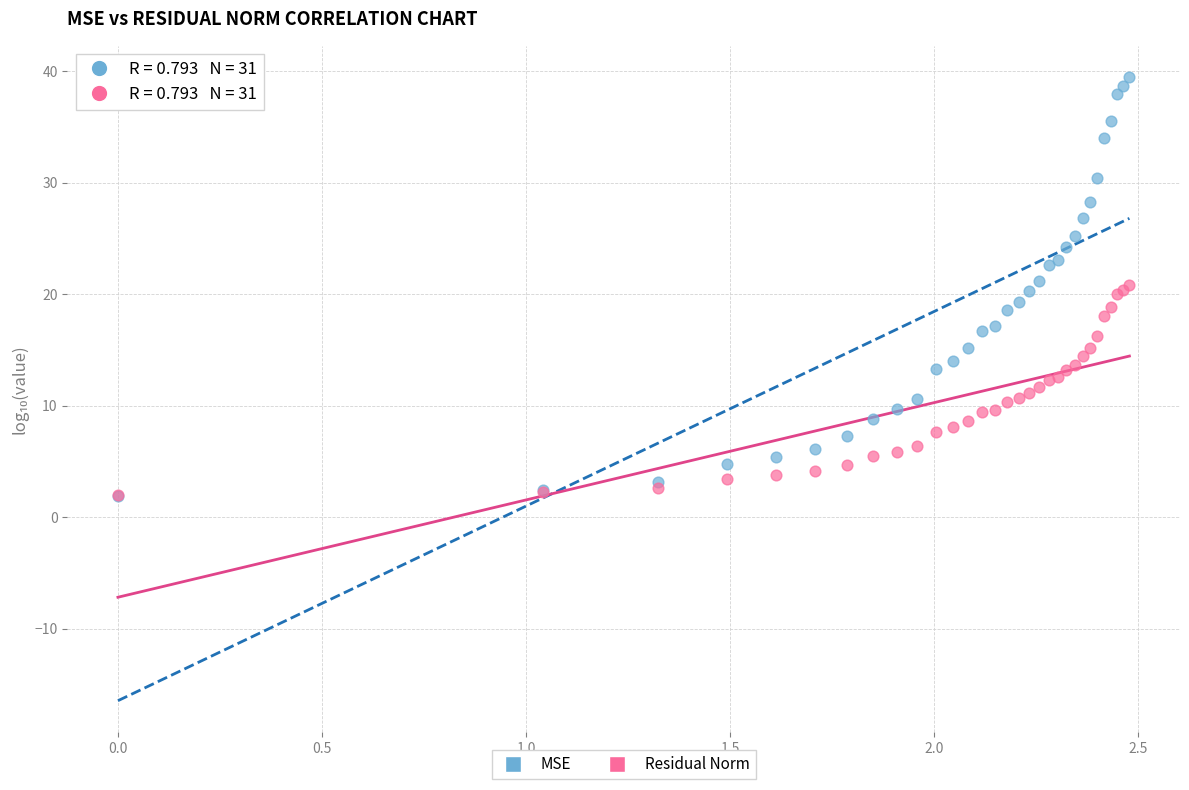

What are all the series names shown in the legend?

MSE, Residual Norm